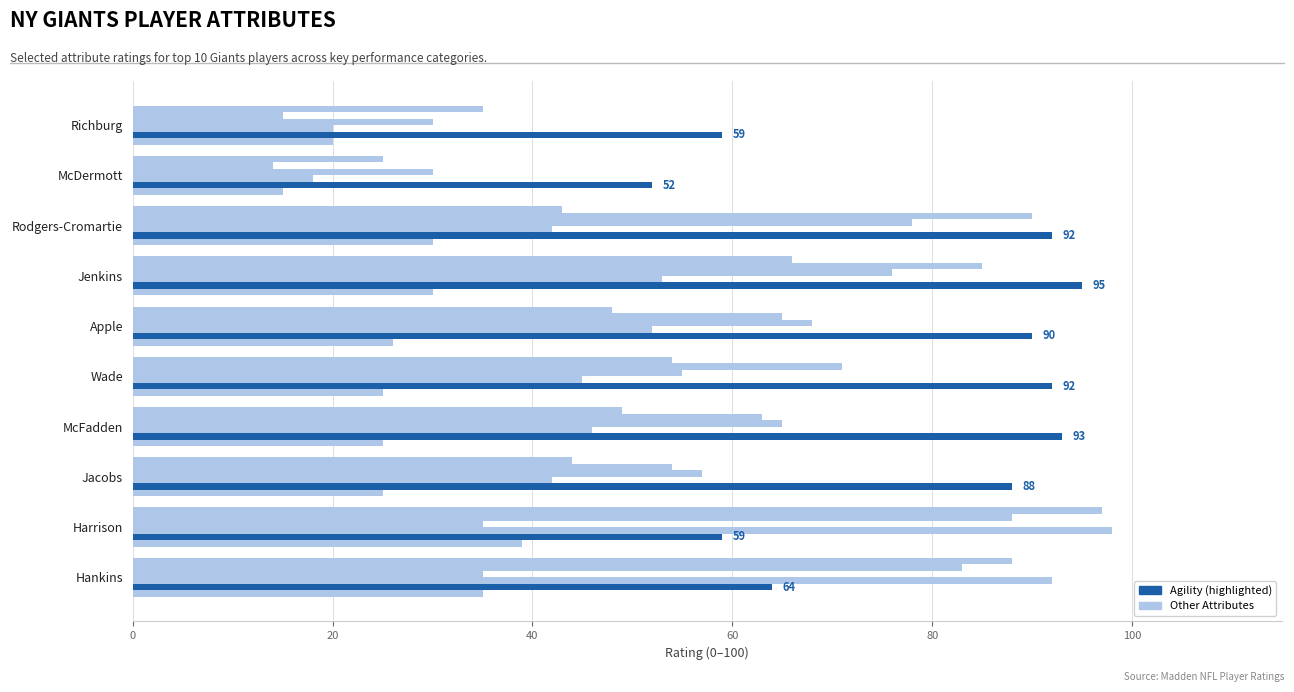

Count the number of data series in this chart.

6